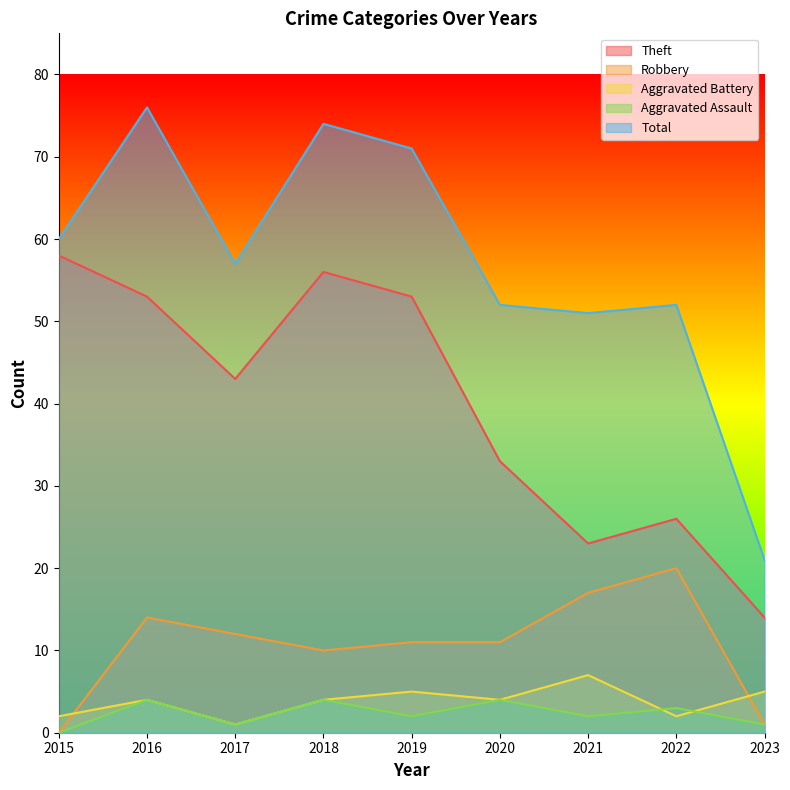

Reading left to right, list all the values displayed in this chart.

Theft: 58	53	43	56	53	33	23	26	14
Robbery: 0	14	12	10	11	11	17	20	1
Aggravated Battery: 2	4	1	4	5	4	7	2	5
Aggravated Assault: 0	4	1	4	2	4	2	3	1
Total: 60	76	57	74	71	52	51	52	21